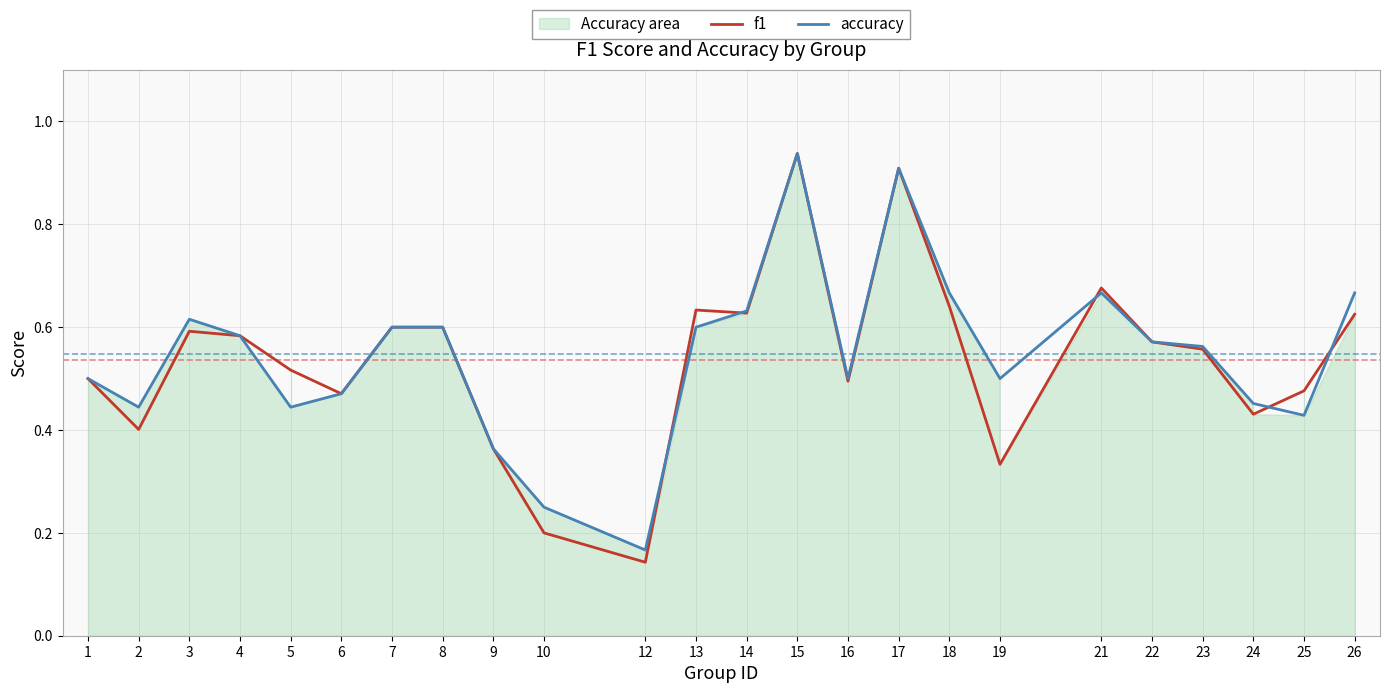

Reading left to right, list all the values displayed in this chart.

f1: 1=0.5	2=0.4	3=0.6	4=0.6	5=0.5	6=0.5	7=0.6	8=0.6	9=0.4	10=0.2	12=0.1	13=0.6	14=0.6	15=0.9	16=0.5	17=0.9	18=0.6	19=0.3	21=0.7	22=0.6	23=0.6	24=0.4	25=0.5	26=0.6
accuracy: 1=0.5	2=0.4	3=0.6	4=0.6	5=0.4	6=0.5	7=0.6	8=0.6	9=0.4	10=0.2	12=0.2	13=0.6	14=0.6	15=0.9	16=0.5	17=0.9	18=0.7	19=0.5	21=0.7	22=0.6	23=0.6	24=0.5	25=0.4	26=0.7